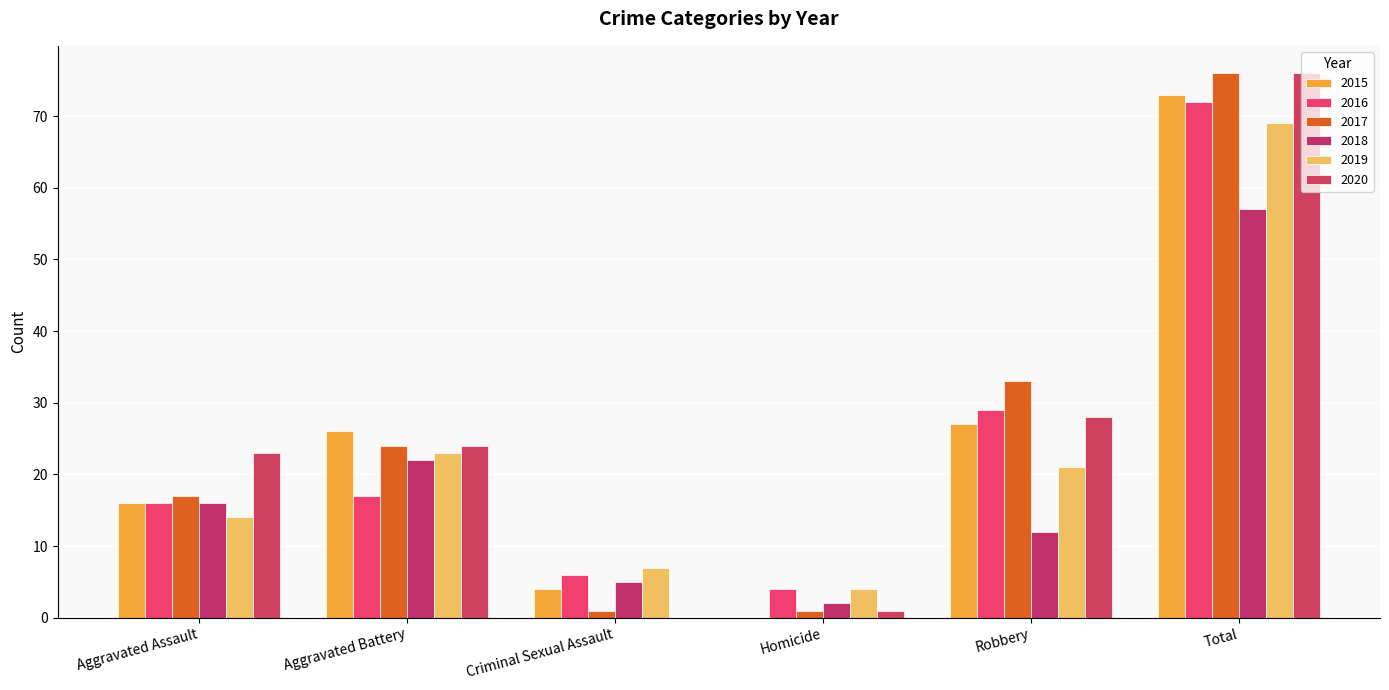

How many data points does each series have?

6